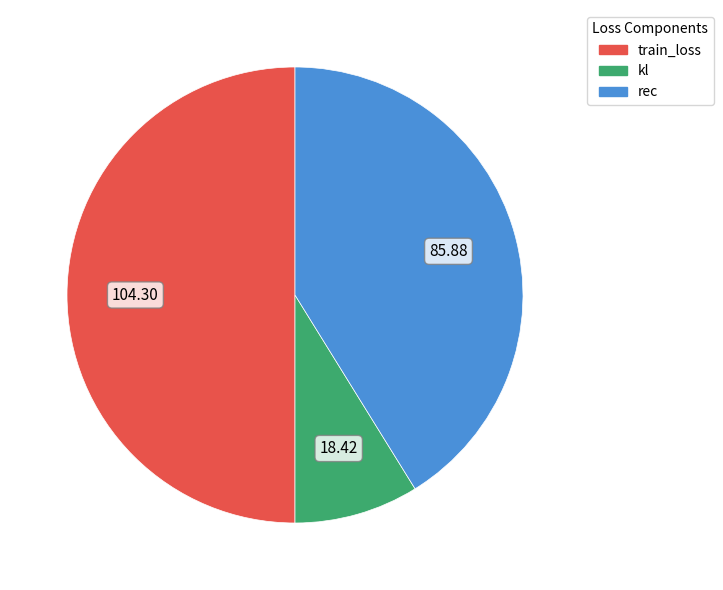

Combined, do train_loss and kl account for over 50%?

Yes